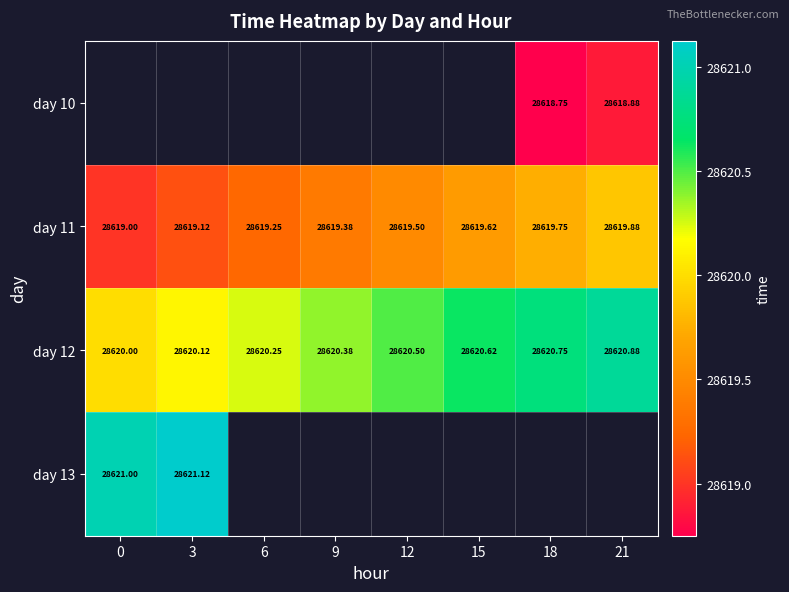

What is the sum of all day 12 values?

228963.5